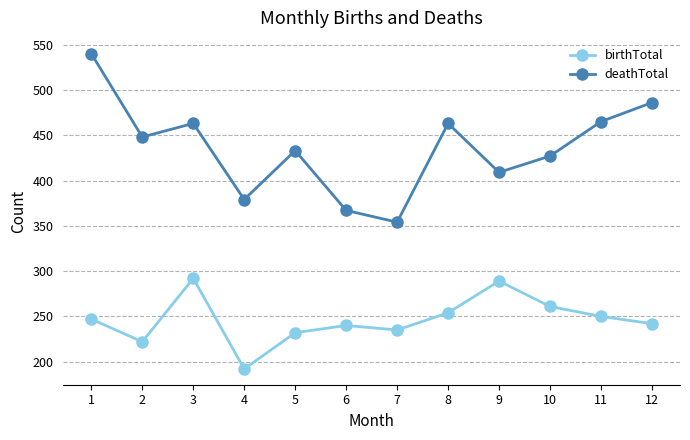

Reading right to left, list all the values displayed in this chart.

birthTotal: 12=242	11=250	10=261	9=289	8=254	7=235	6=240	5=232	4=192	3=292	2=222	1=247
deathTotal: 12=486	11=465	10=427	9=409	8=463	7=354	6=367	5=433	4=379	3=463	2=448	1=540